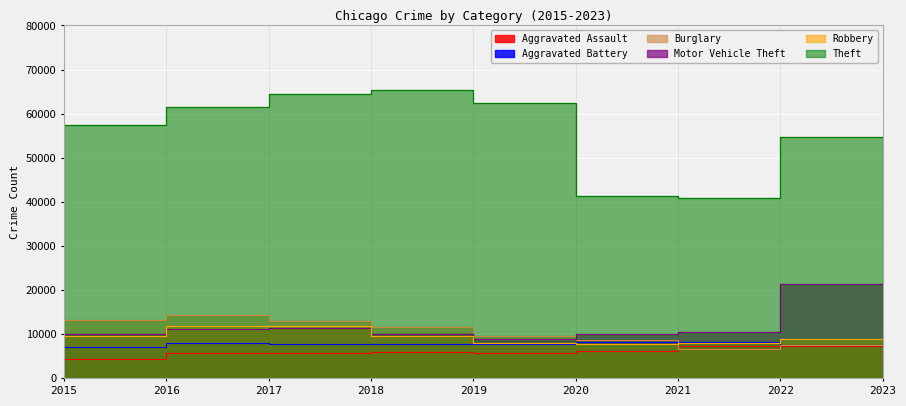

What are all the series names shown in the legend?

Aggravated Assault, Aggravated Battery, Burglary, Motor Vehicle Theft, Robbery, Theft